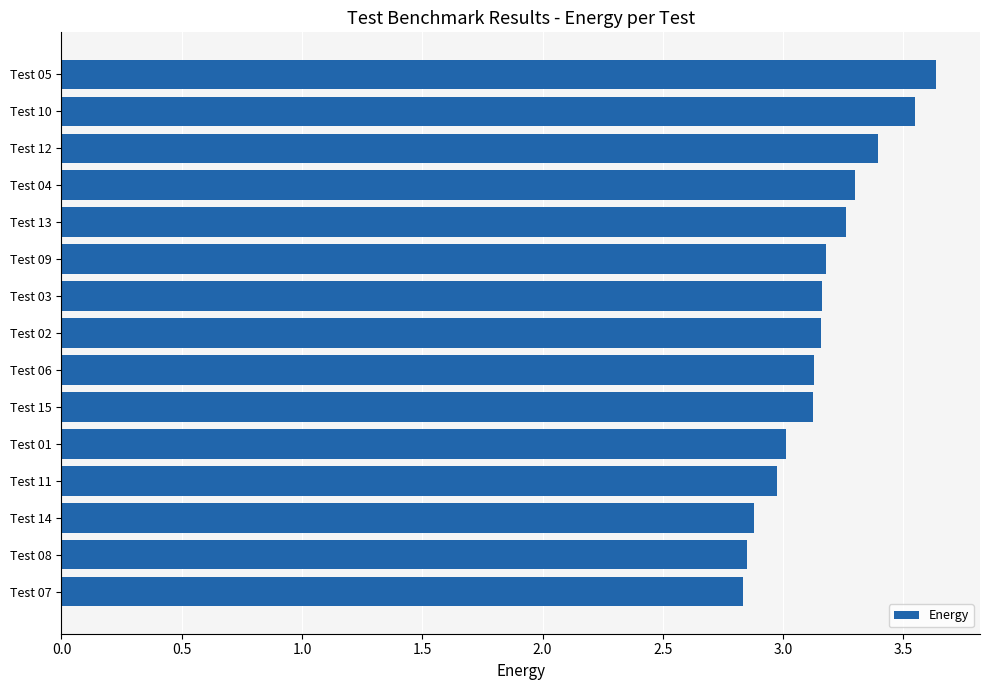

Which label corresponds to the largest value in the chart?

Test 05